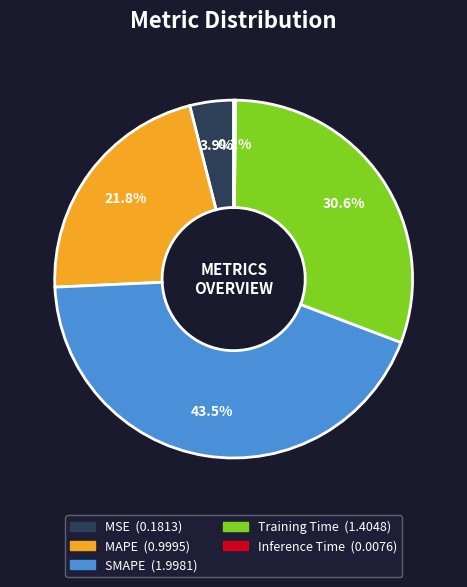

Does any single category account for the majority?

No